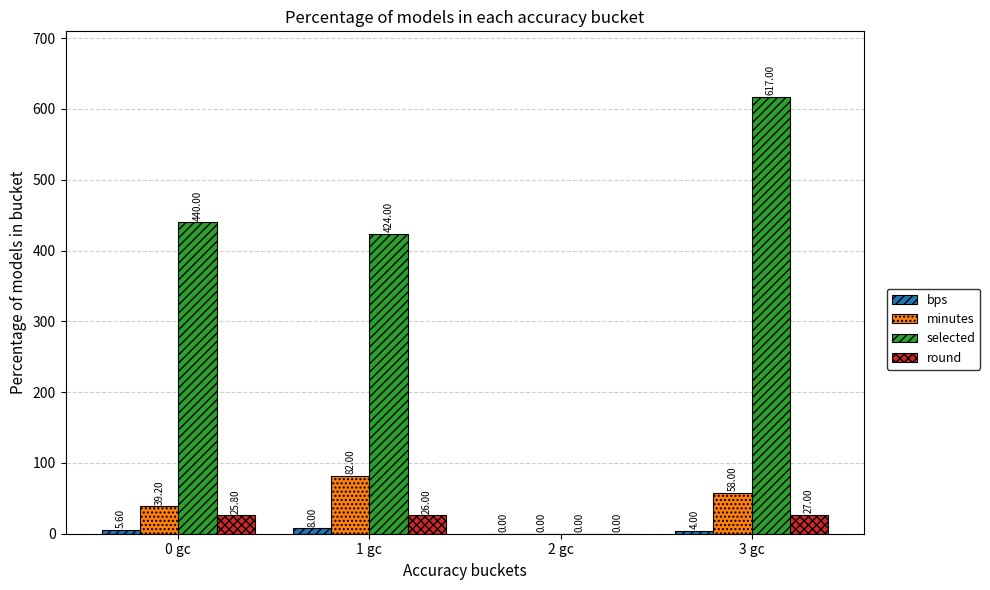

Between 0 gc and 3 gc, which series saw the biggest shift?

selected